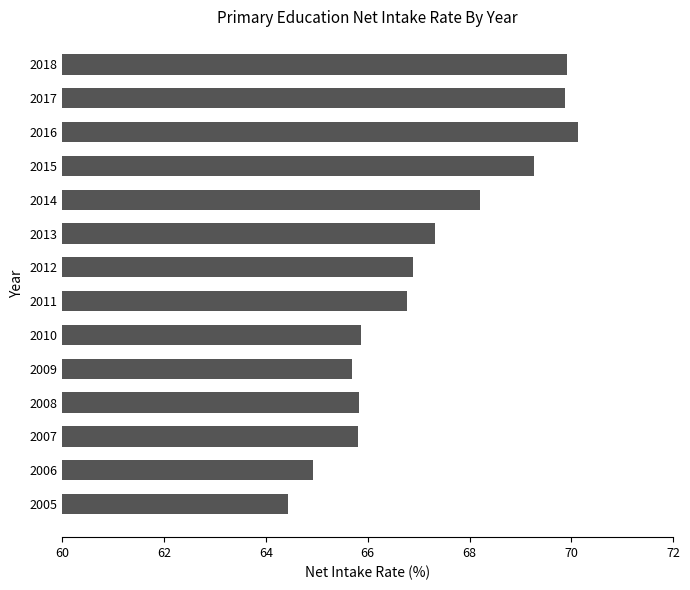

The chart shows a value of 36.1 at 2006. True or false?

False